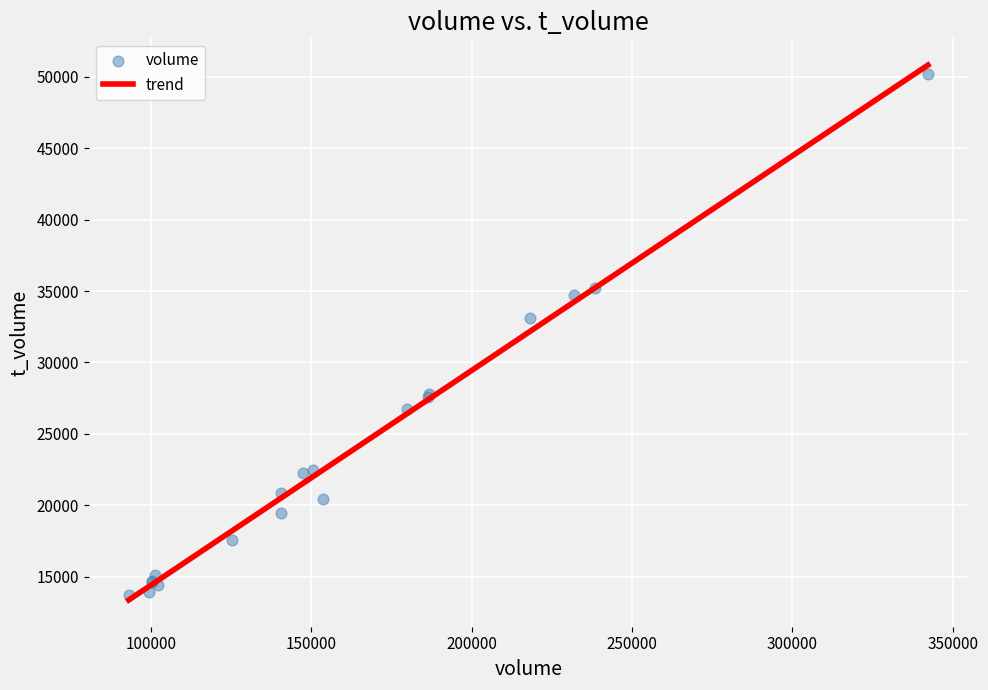

What Y value in the scatter plot is closest to 31949?

33140